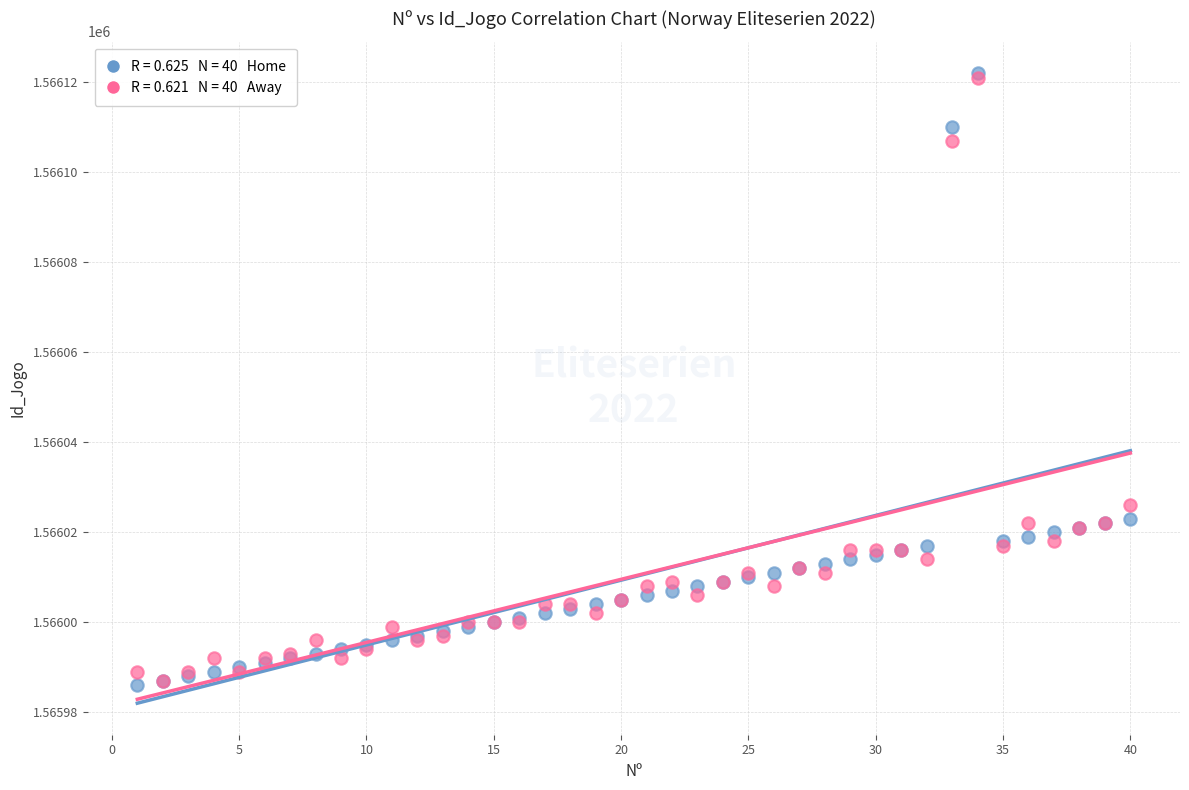

Across all series, what Y value is closest to 1566054?

1566026